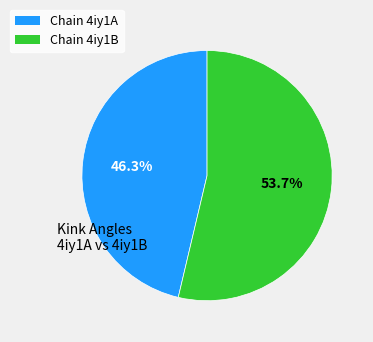

Is there a majority slice in this chart?

Yes